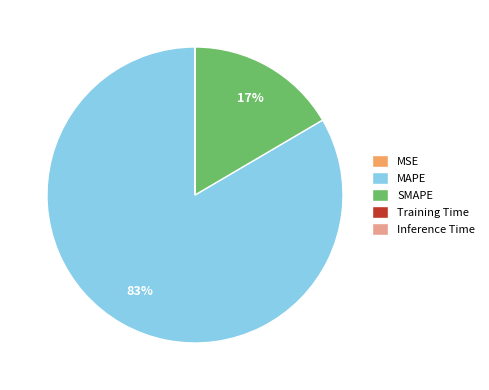

To the nearest percent, what is the average slice percentage?

20%